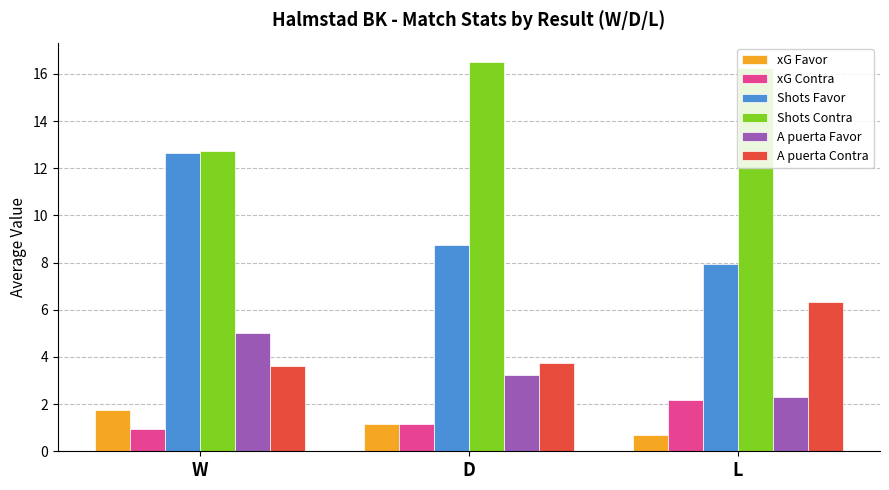

Between W and L, which series saw the biggest shift?

Shots Favor